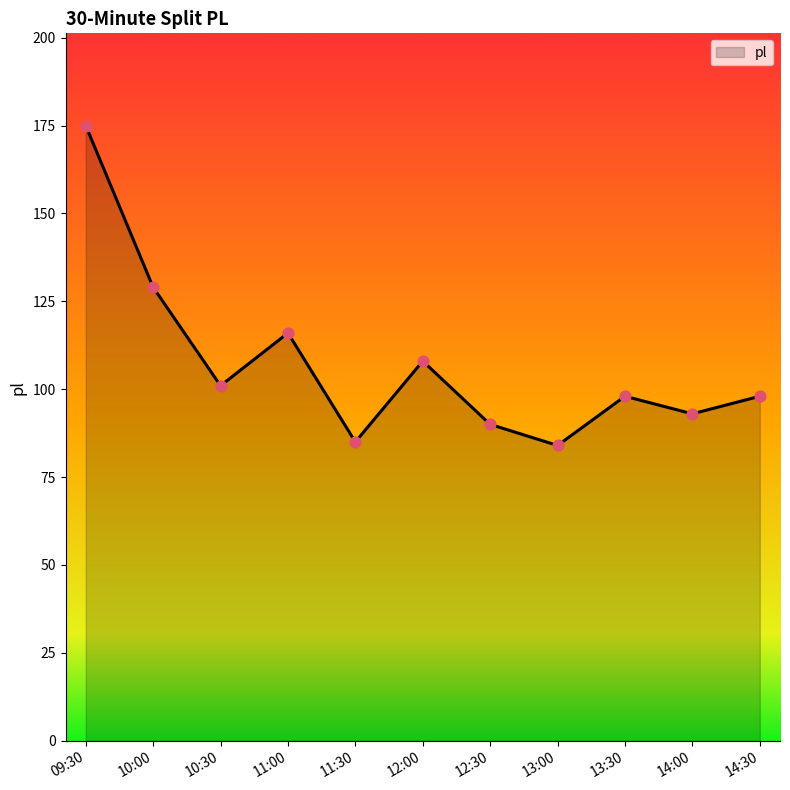

Between 13:00 and 14:00, which is larger?

14:00